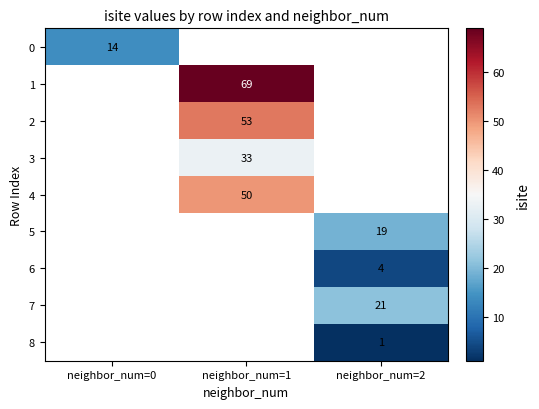

The value of 6 at neighbor_num=2 is 4. True or false?

True